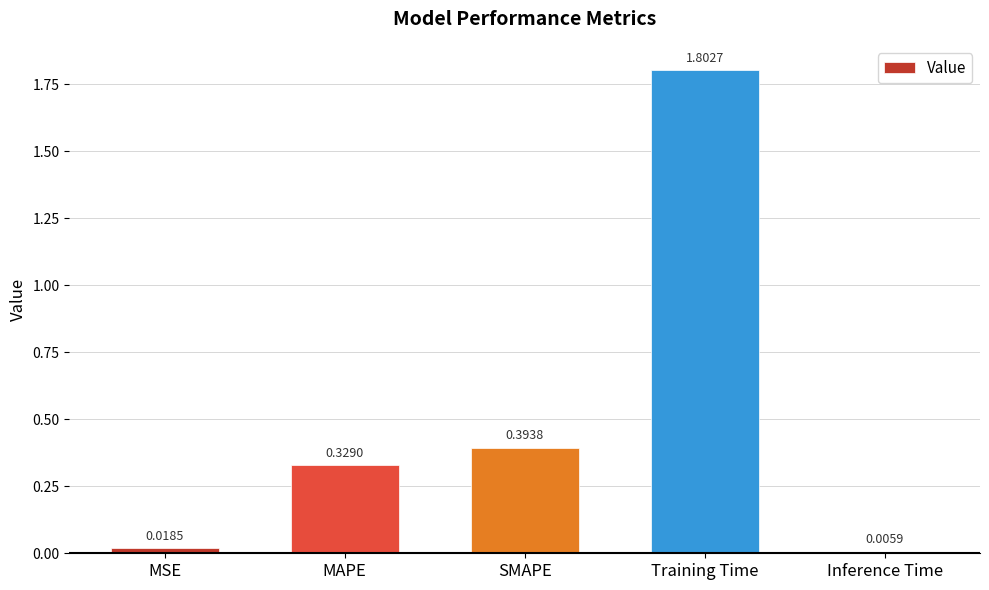

At which category does the chart reach its minimum across all series?

Inference Time